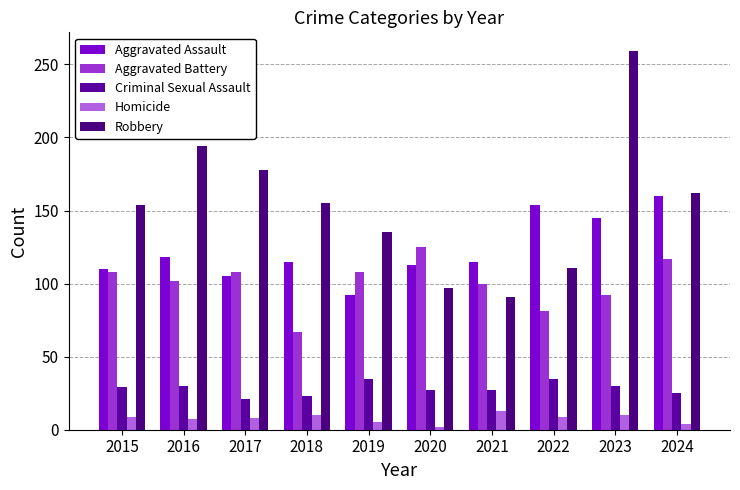

Which label corresponds to the smallest value in the chart?

2020